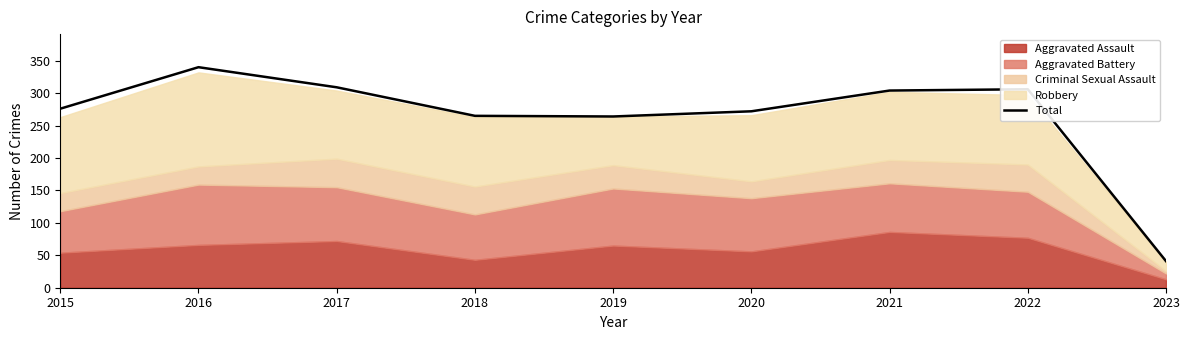

The value at 2021 is 304. True or false?

True